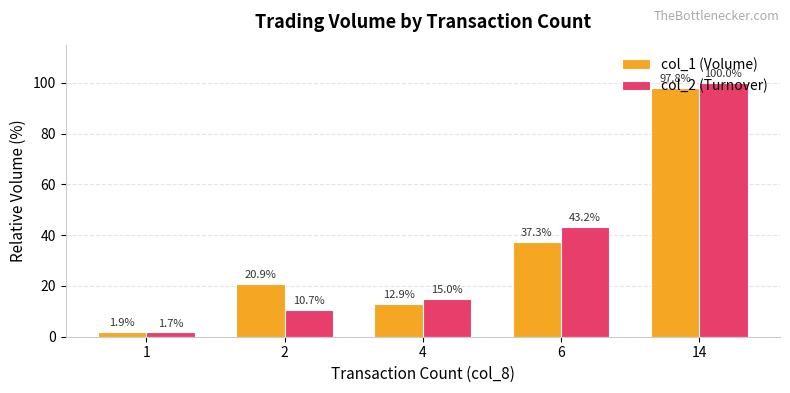

Does the chart contain stacked bars?

No